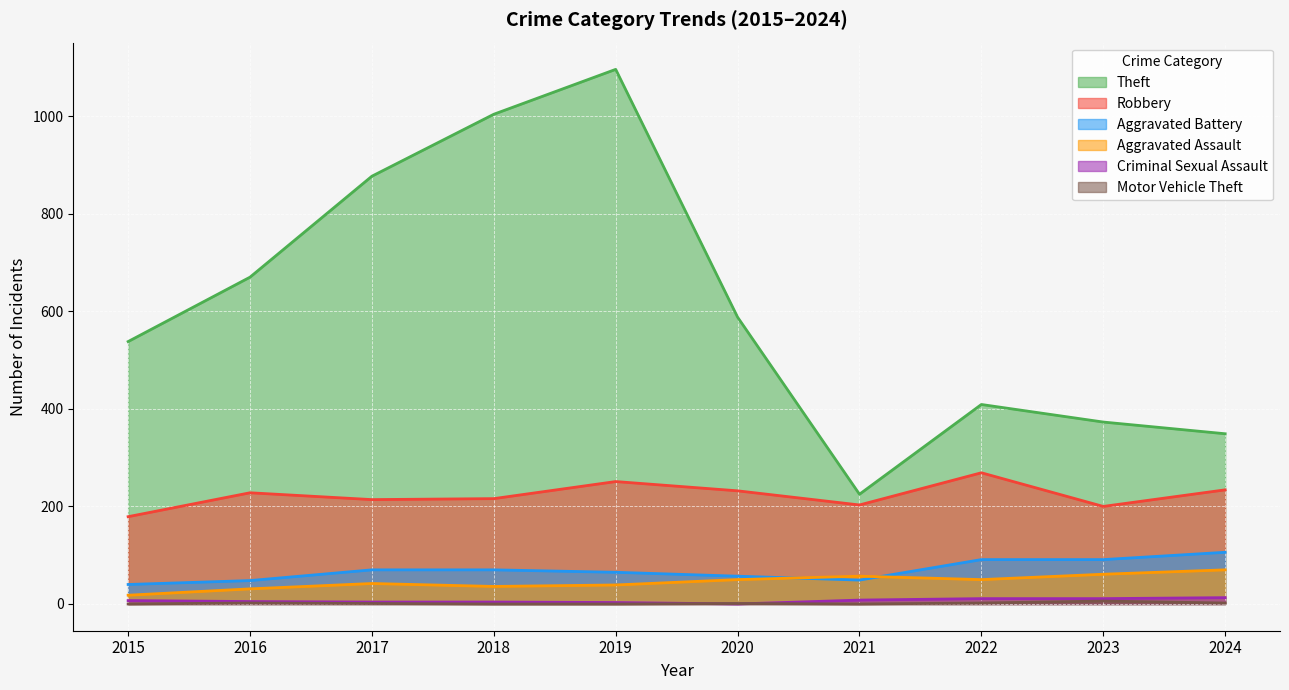

Reading left to right, what are all the values shown in this chart?

Theft: 538	670	877	1004	1096	588	225	409	373	349
Robbery: 179	228	214	216	251	232	203	269	200	234
Aggravated Battery: 40	48	70	70	65	57	49	91	91	106
Aggravated Assault: 18	31	42	36	39	50	57	50	61	70
Criminal Sexual Assault: 7	5	4	4	3	0	8	11	11	13
Motor Vehicle Theft: 0	2	1	0	0	1	0	2	6	2